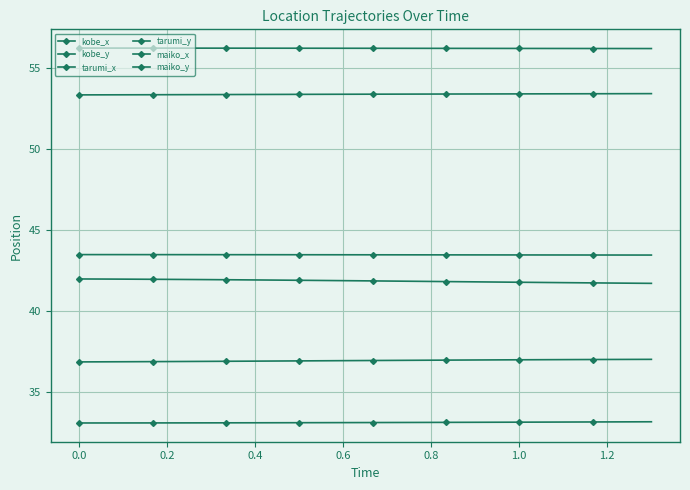

Which series has the widest spread of values?

maiko_x